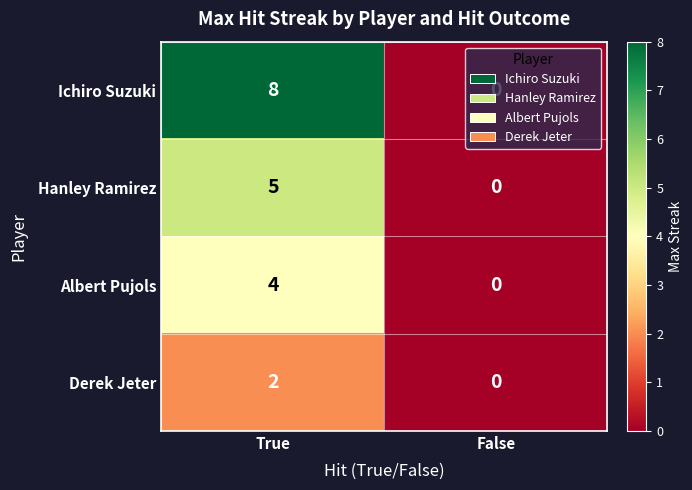

What is the sum of the Hanley Ramirez values at True and False?

5